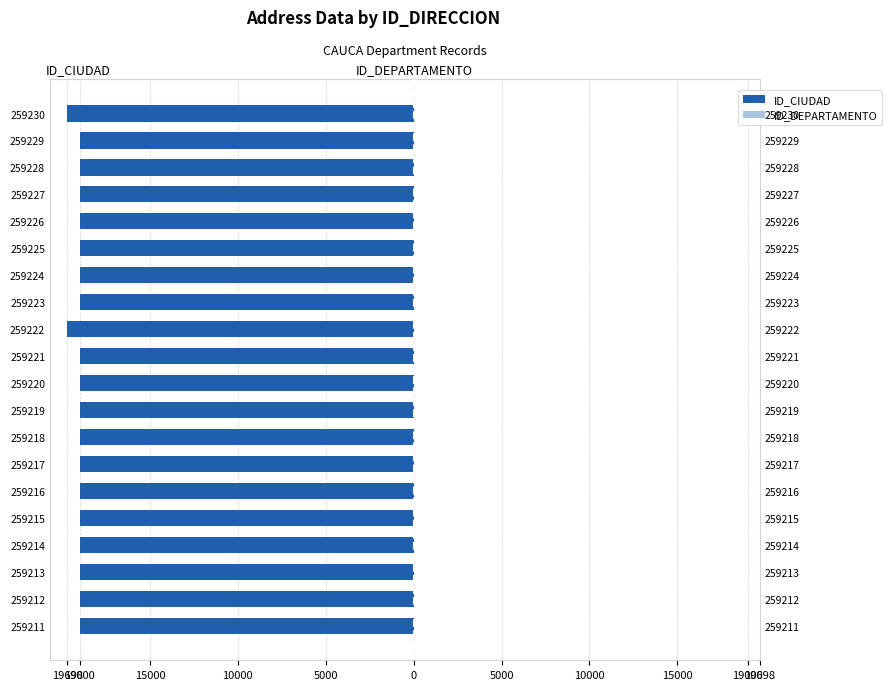

At how many categories does at least one series exceed -1523?

20